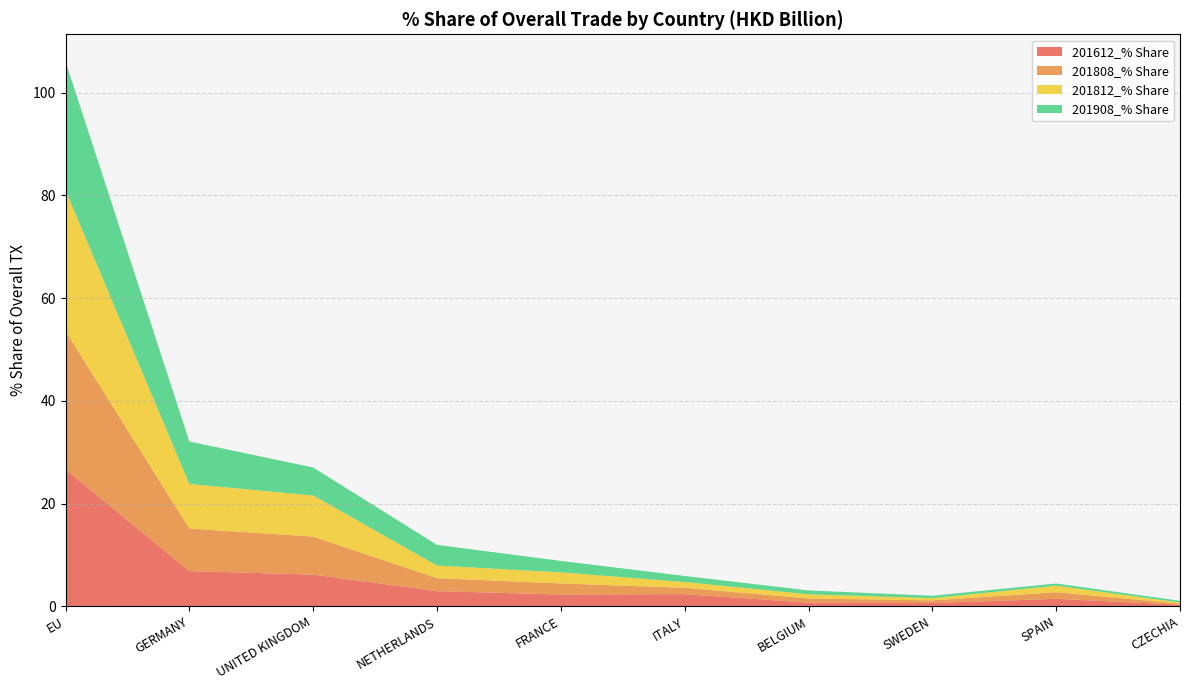

At which category is the sum across all series the highest?

EU